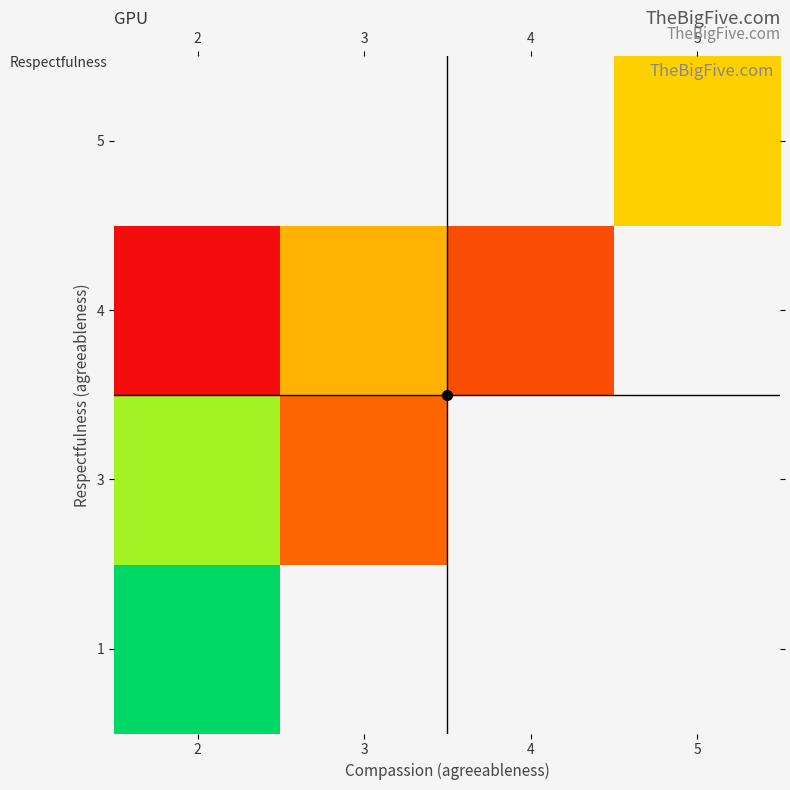

The 4 series shows 29.6 at 4. True or false?

False